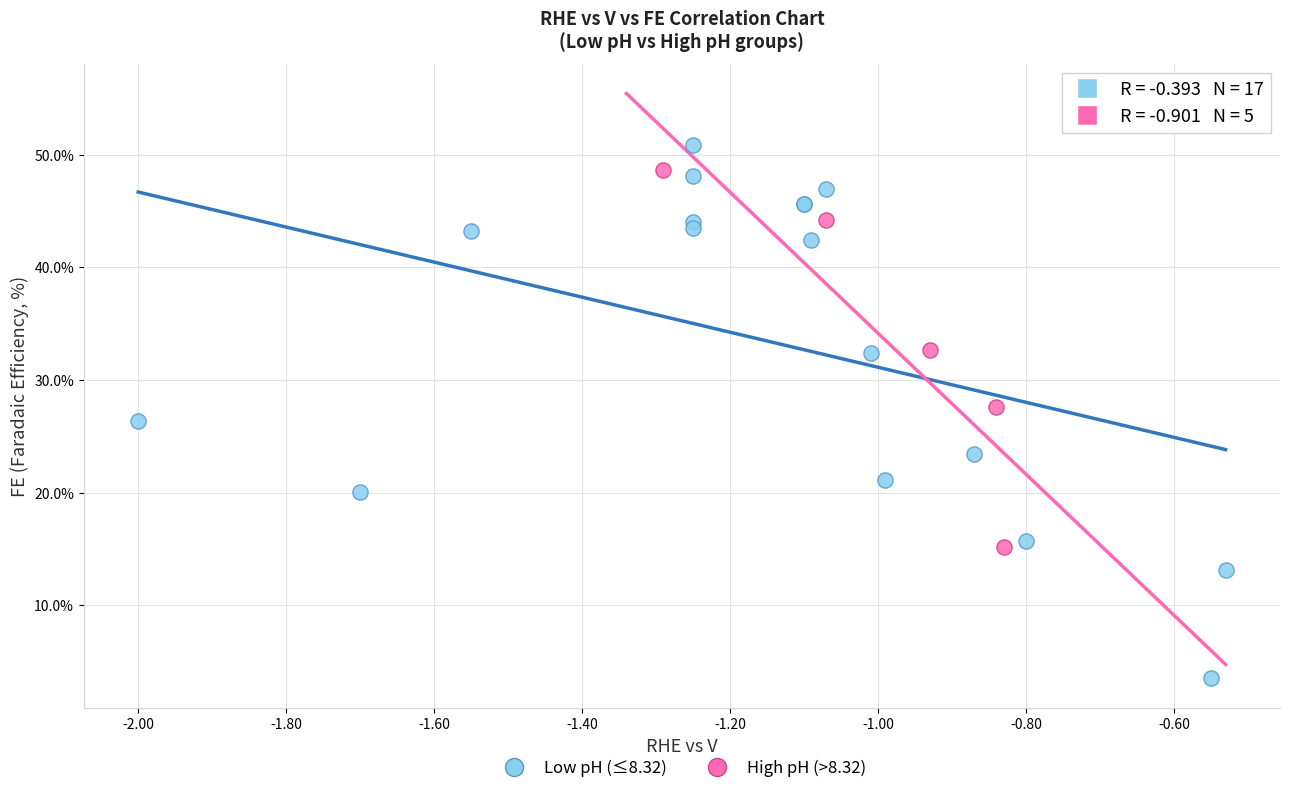

Which series contains the lowest Y value?

Low pH (≤8.32)